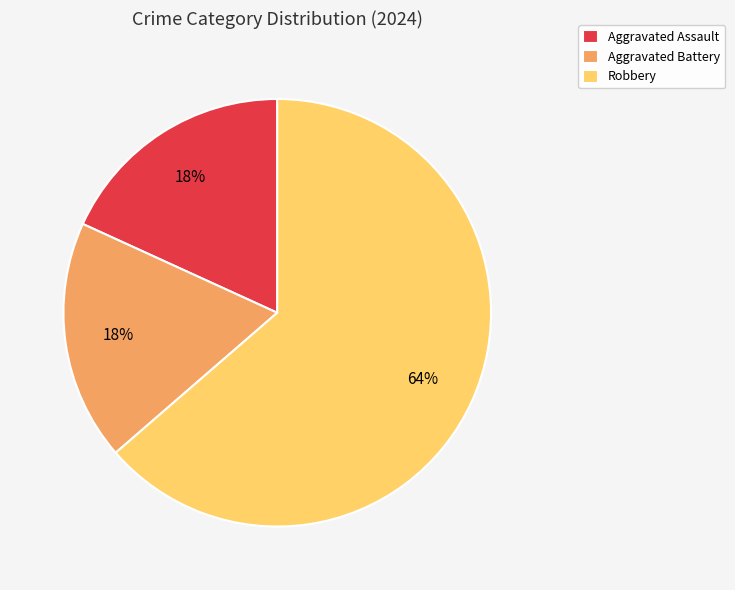

What is the majority slice?

Robbery